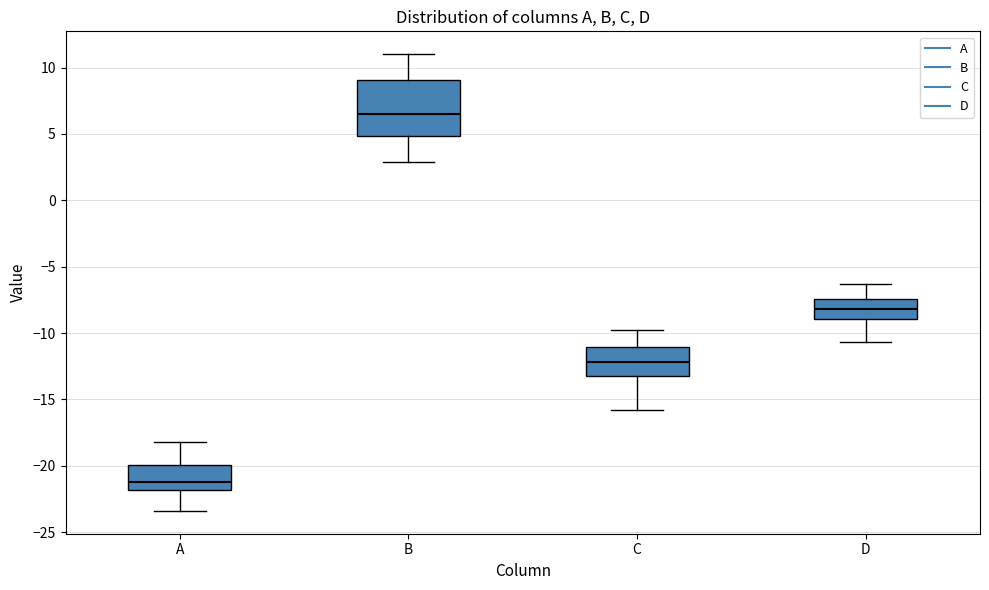

Reading left to right, read every box against the y-axis: the position of its median line, the range the box covers, and the ends of its whiskers. The values are not printed on the chart, so give them approximately, as read against the axis.

A: median -21.0, box -22.0 to -20.0, whiskers -23.5 to -18.0
B: median 6.5, box 5.0 to 9.0, whiskers 3.0 to 11.0
C: median -12.0, box -13.0 to -11.0, whiskers -16.0 to -10.0
D: median -8.0, box -9.0 to -7.5, whiskers -10.5 to -6.5